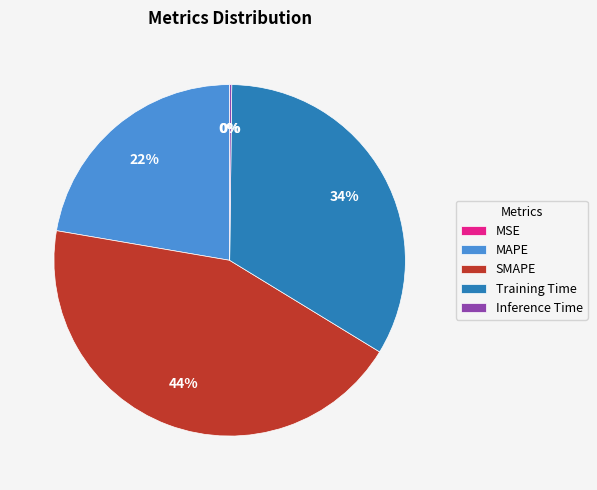

Approximately how many times larger is the value at SMAPE compared to MAPE?

2.0